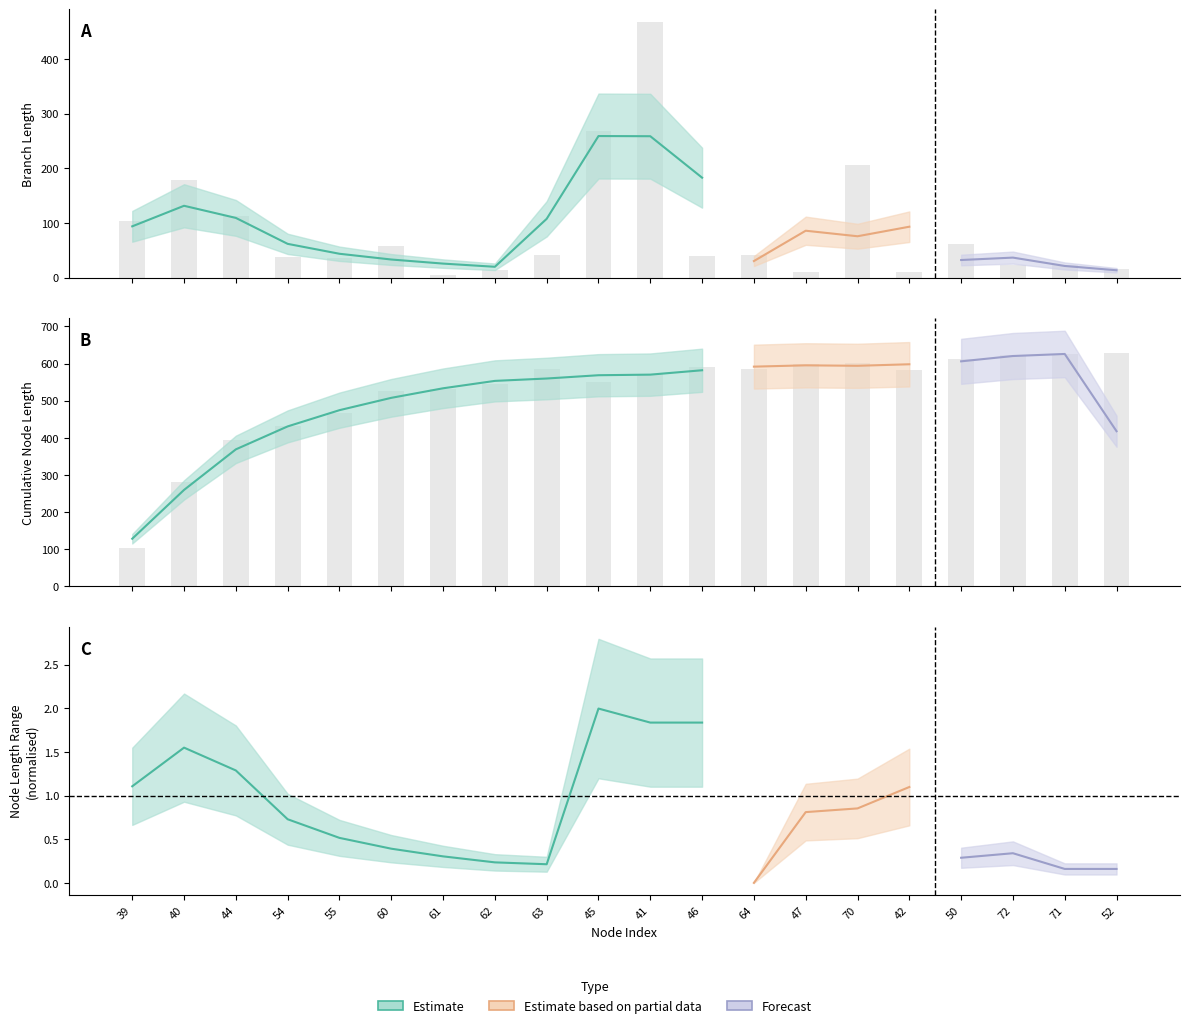

What is the label of the 14th bar from the left?

47